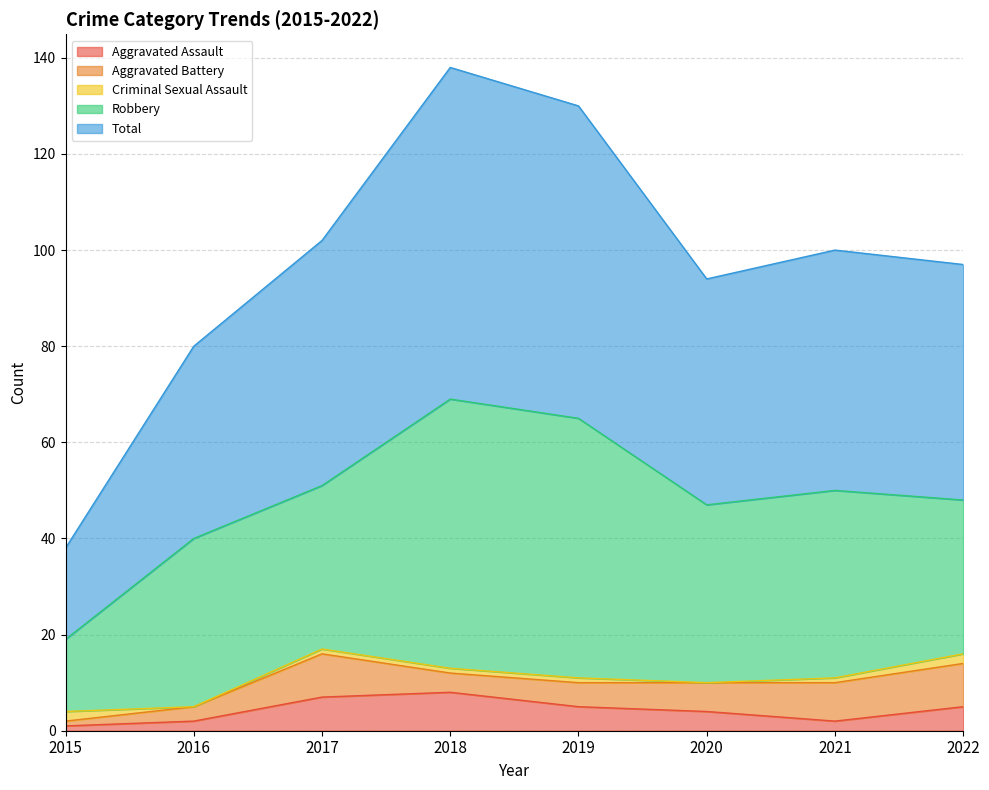

Count the number of categories in the chart.

8